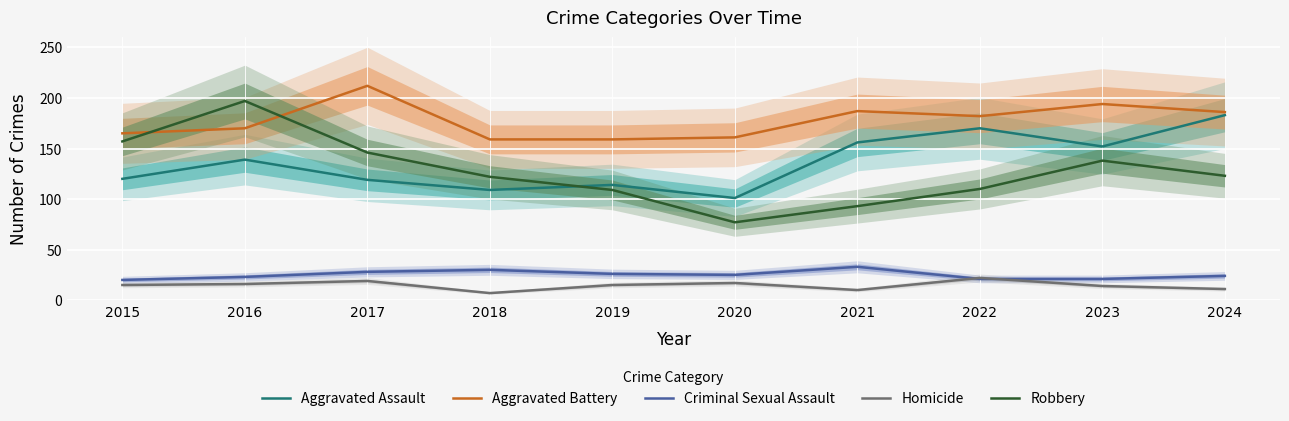

Reading left to right, list all the values displayed in this chart.

Aggravated Assault: 2015=120	2016=139	2017=119	2018=109	2019=114	2020=101	2021=156	2022=170	2023=152	2024=183
Aggravated Battery: 2015=165	2016=170	2017=212	2018=159	2019=159	2020=161	2021=187	2022=182	2023=194	2024=186
Criminal Sexual Assault: 2015=20	2016=23	2017=28	2018=30	2019=26	2020=25	2021=33	2022=21	2023=21	2024=24
Homicide: 2015=15	2016=16	2017=19	2018=7	2019=15	2020=17	2021=10	2022=22	2023=14	2024=11
Robbery: 2015=157	2016=197	2017=146	2018=122	2019=109	2020=77	2021=93	2022=110	2023=138	2024=123